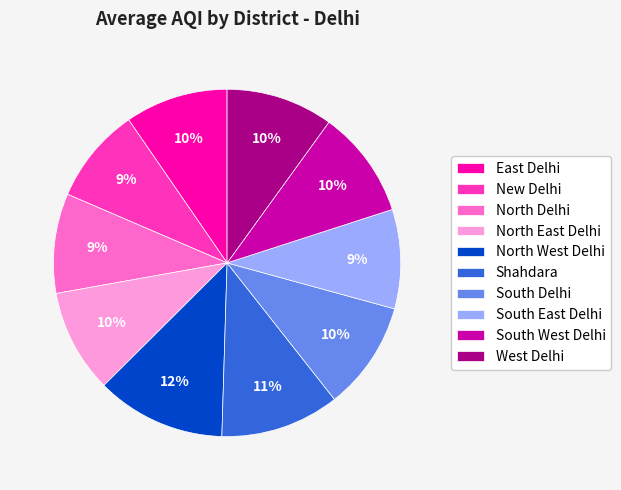

To the nearest percent, what percentage of the pie is North West Delhi?

12%